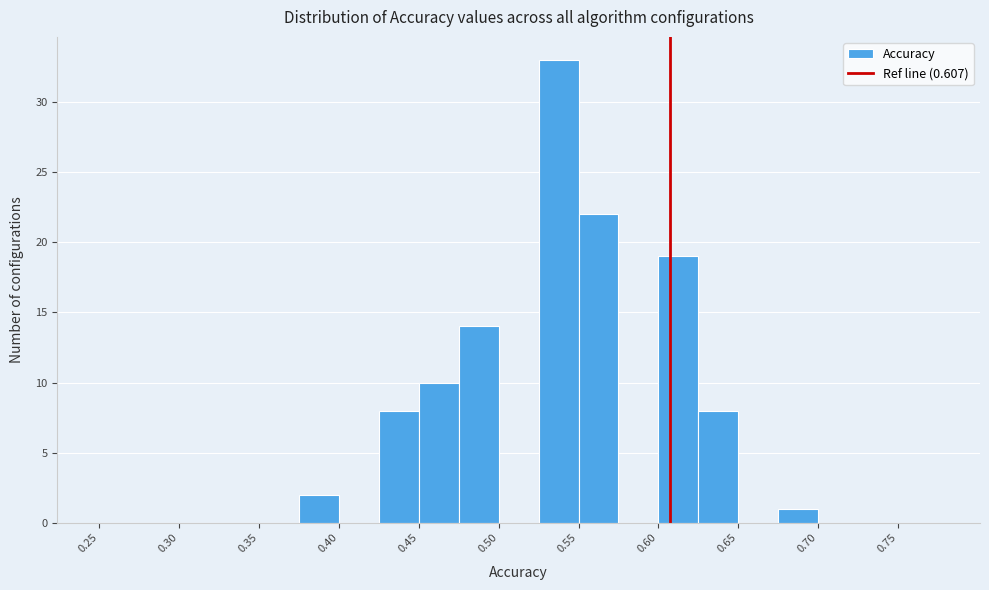

Over which range of the x-axis is the bar tallest?

0.525 to 0.550